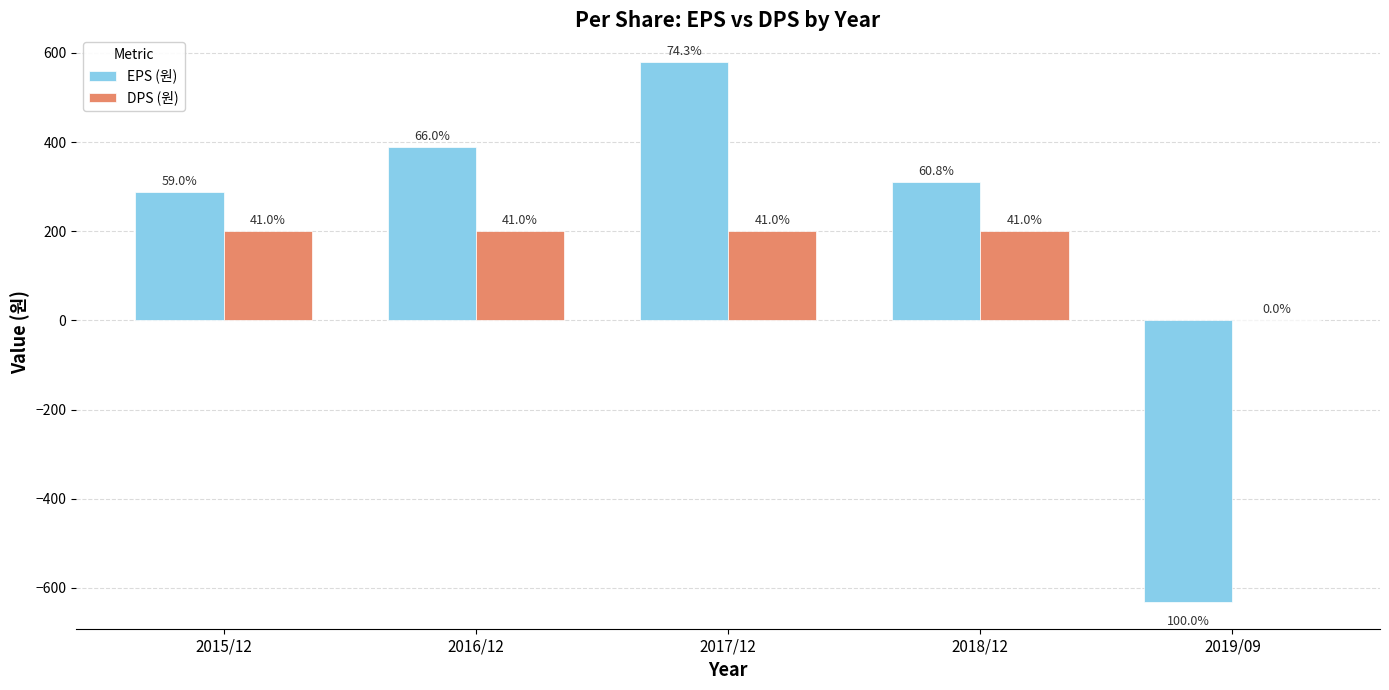

What are all the series names shown in the legend?

EPS (원), DPS (원)